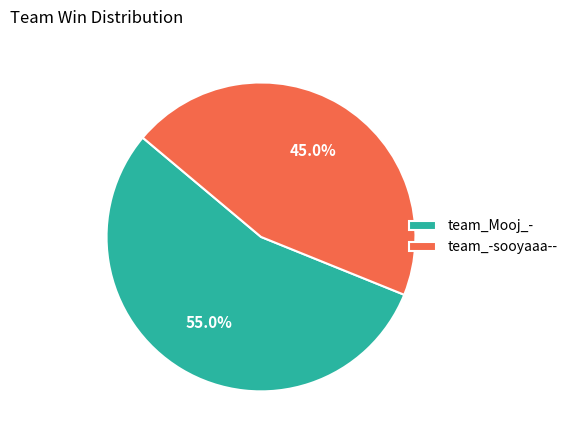

The team_-sooyaaa-- slice represents 35% of the pie. True or false?

False